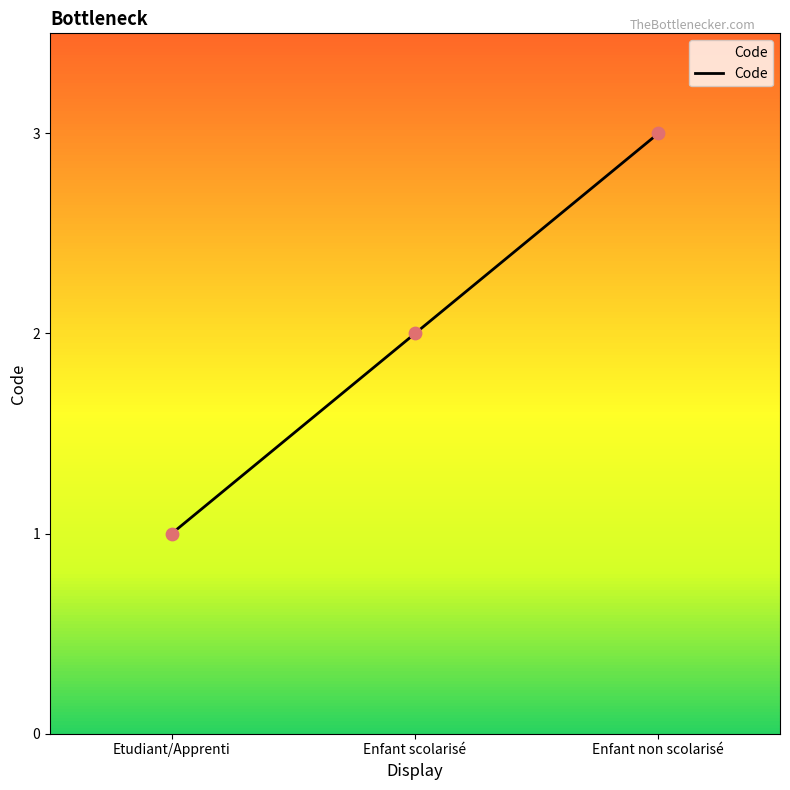

Between Enfant scolarisé and Etudiant/Apprenti, which is larger?

Enfant scolarisé